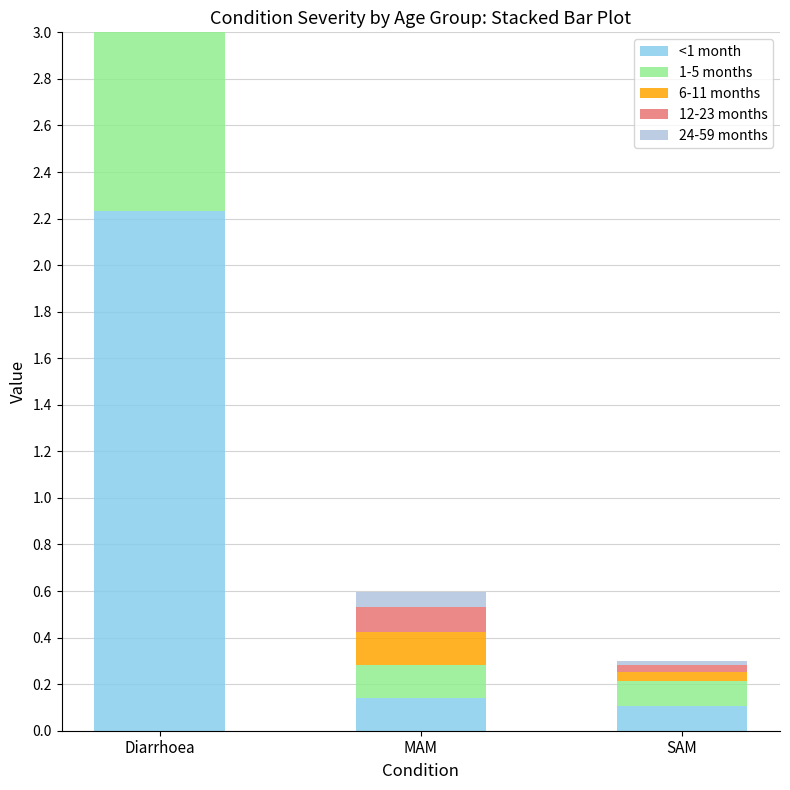

Which series has the largest range (max minus min)?

6-11 months